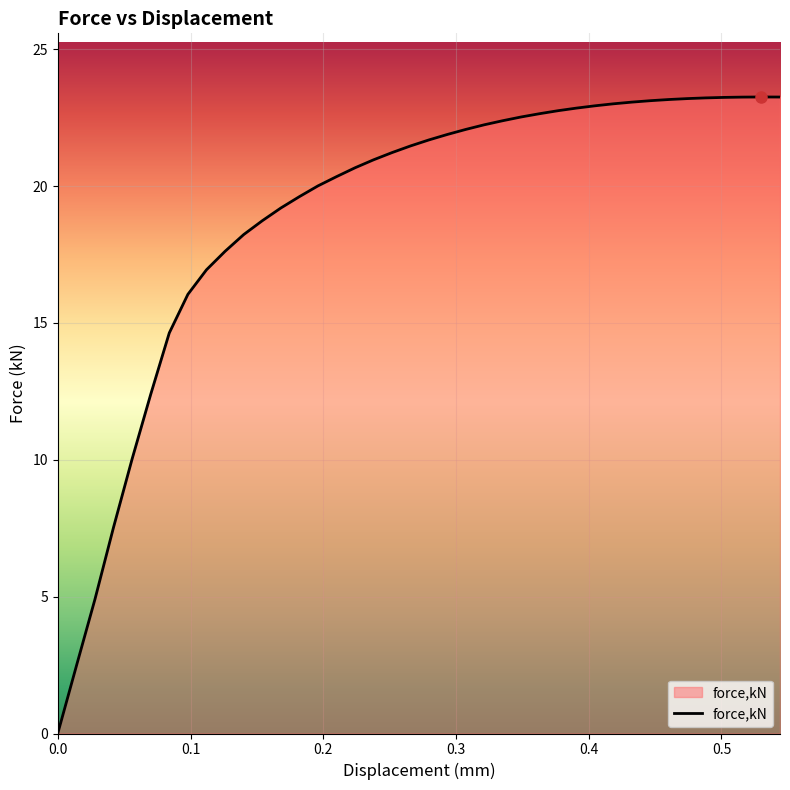

Is this an area chart (filled region under the line)?

No